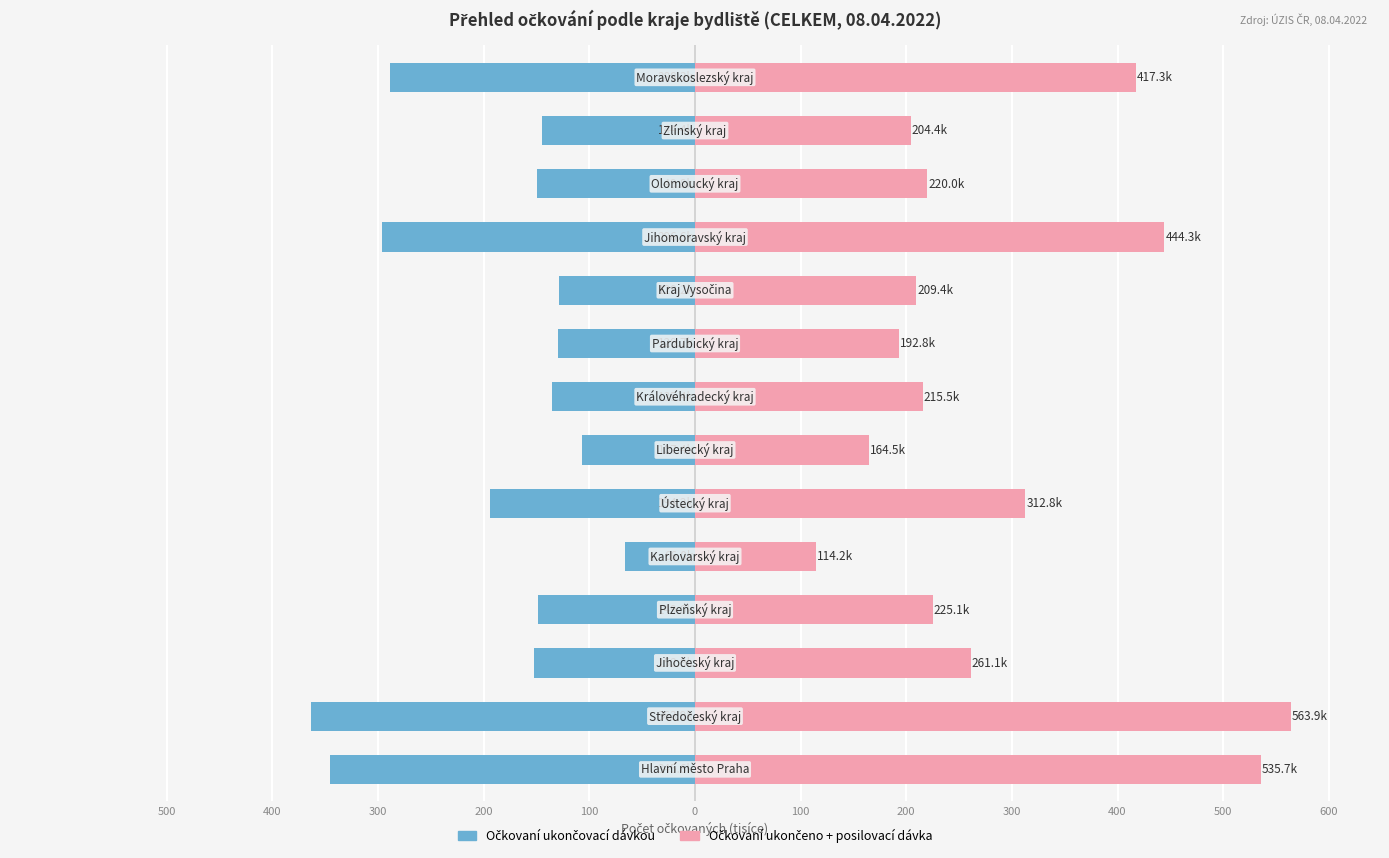

Between 400 and 400, which series saw the biggest shift?

Očkovaní ukončeno + posilovací dávka